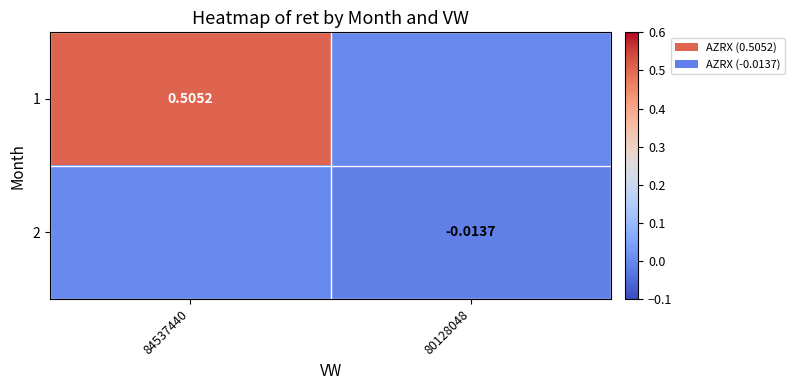

What is the sum of all 1 values?

0.5